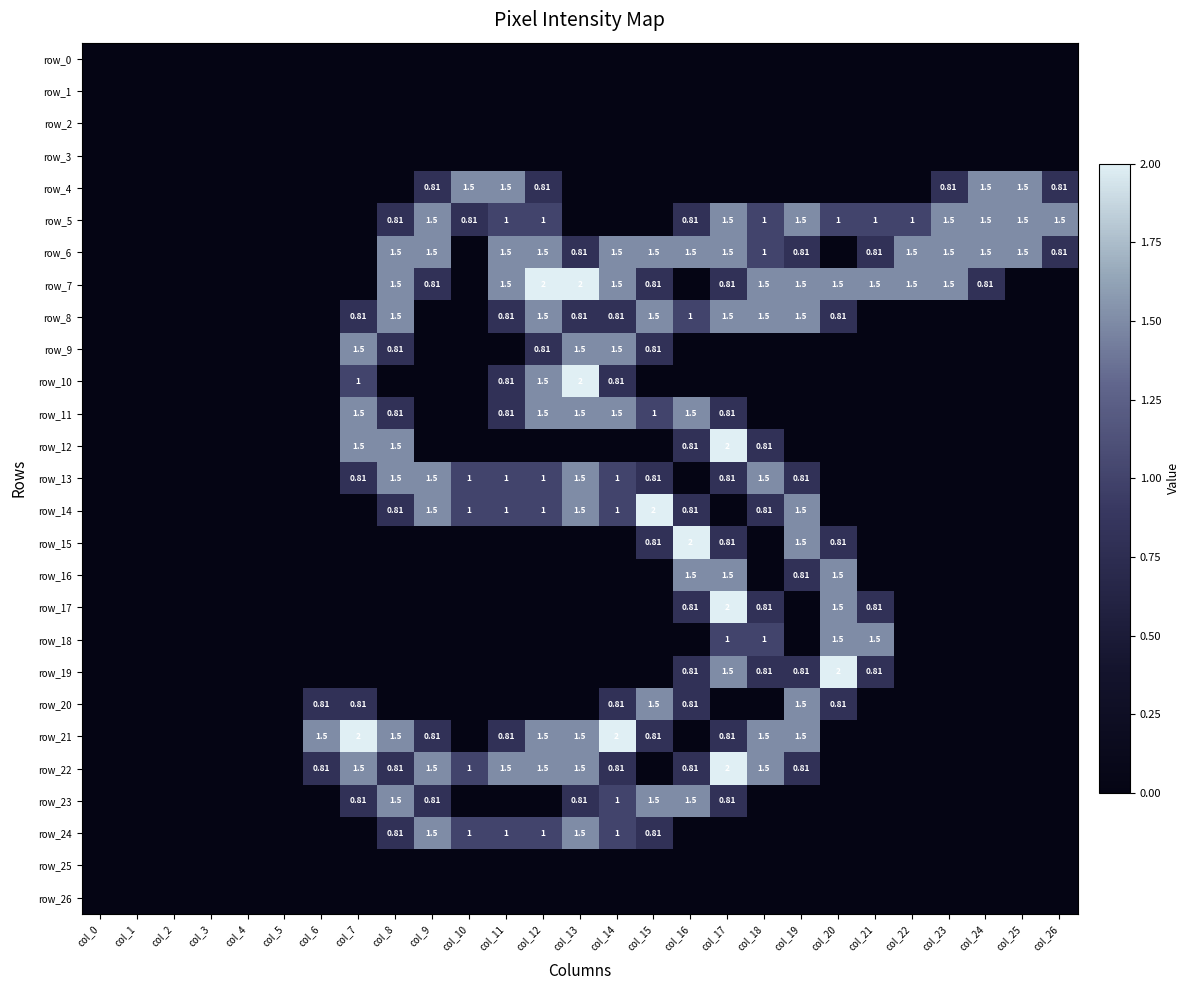

Rank the categories by row_3 value from lowest to highest.

col_0, col_1, col_2, col_3, col_4, col_5, col_6, col_7, col_8, col_9, col_10, col_11, col_12, col_13, col_14, col_15, col_16, col_17, col_18, col_19, col_20, col_21, col_22, col_23, col_24, col_25, col_26